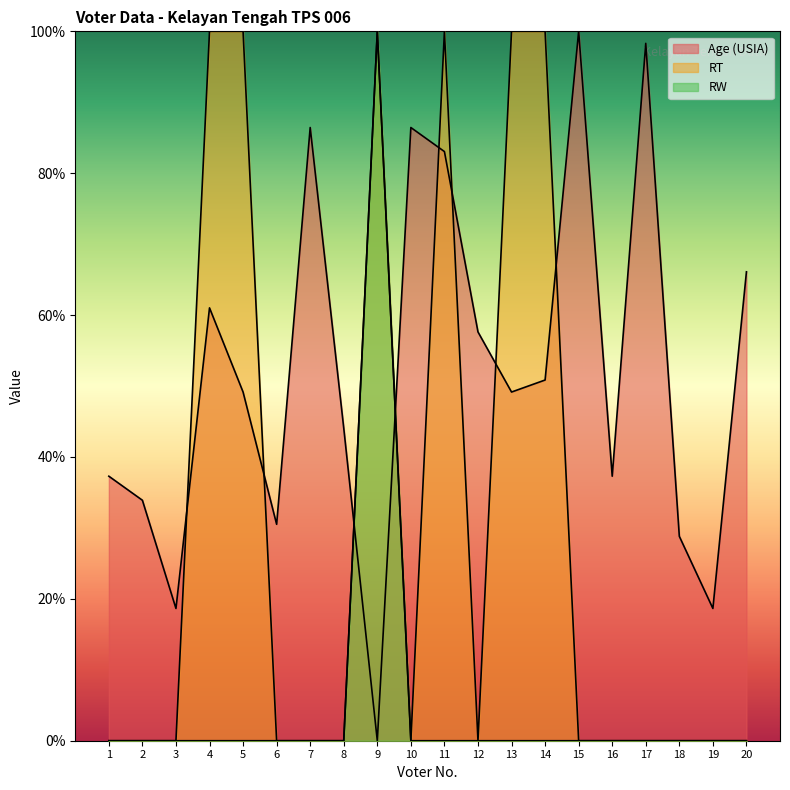

Does the chart have visible grid lines?

No